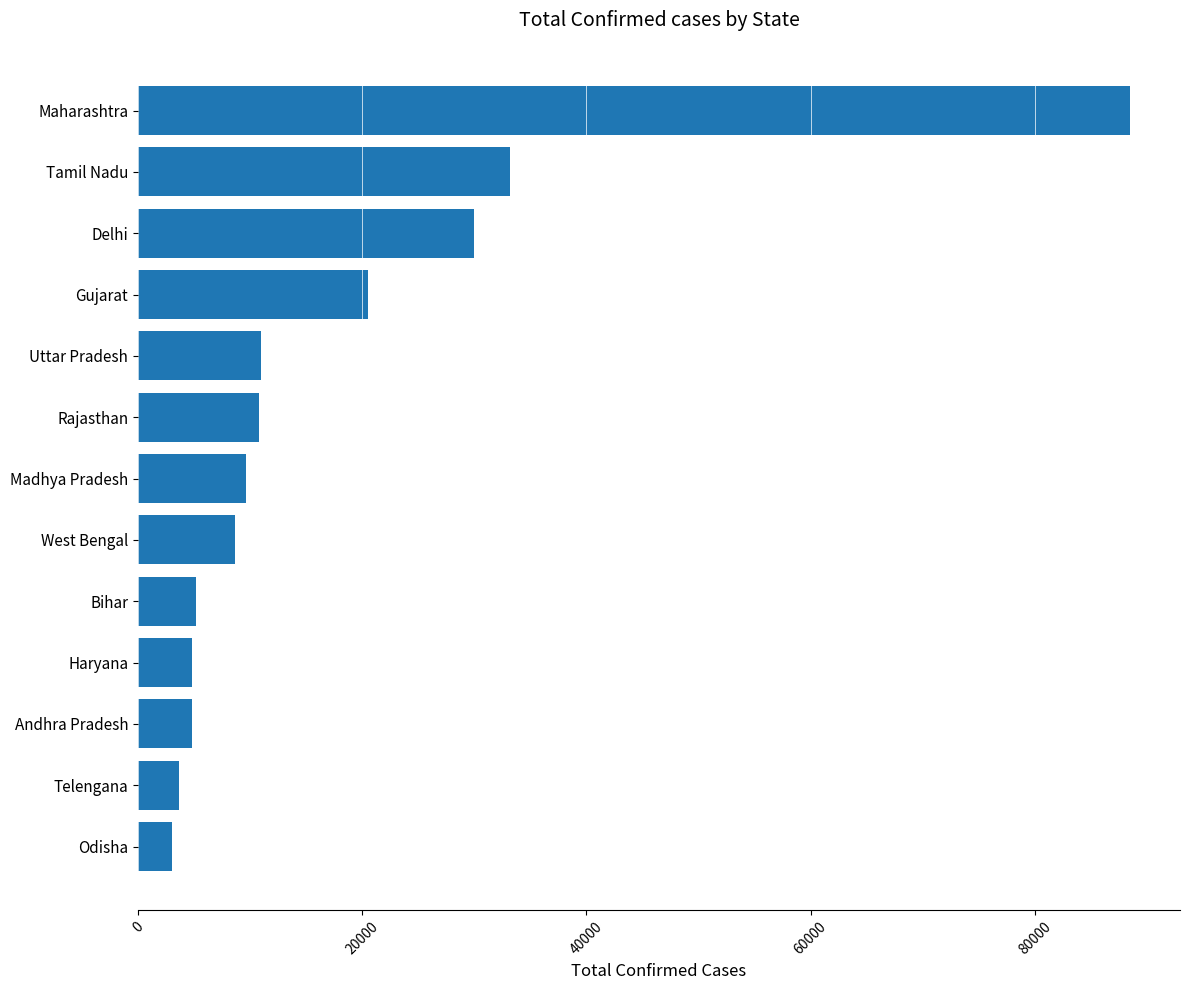

What is the change in value from Tamil Nadu to Telengana?

-29579